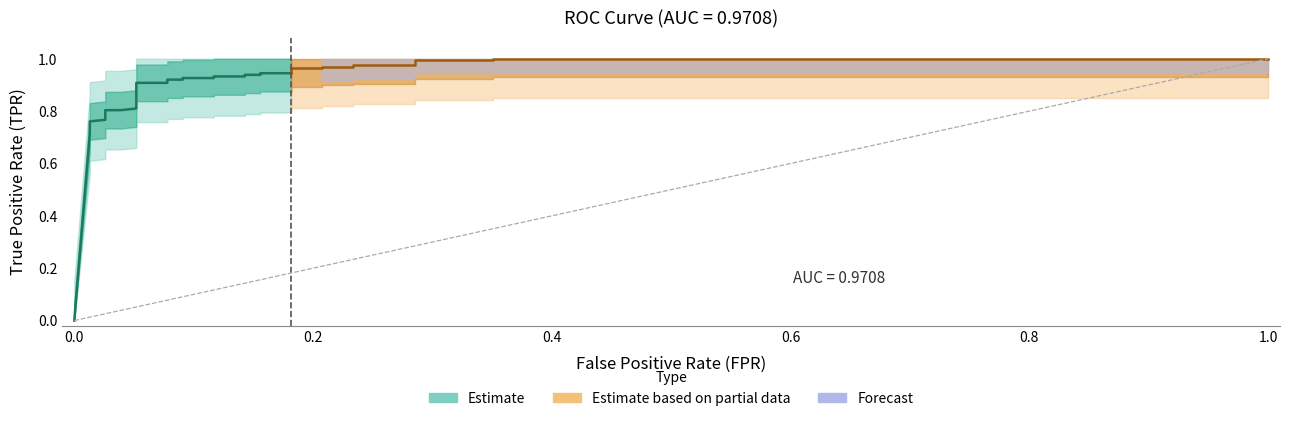

How many lines are shown in the chart?

2